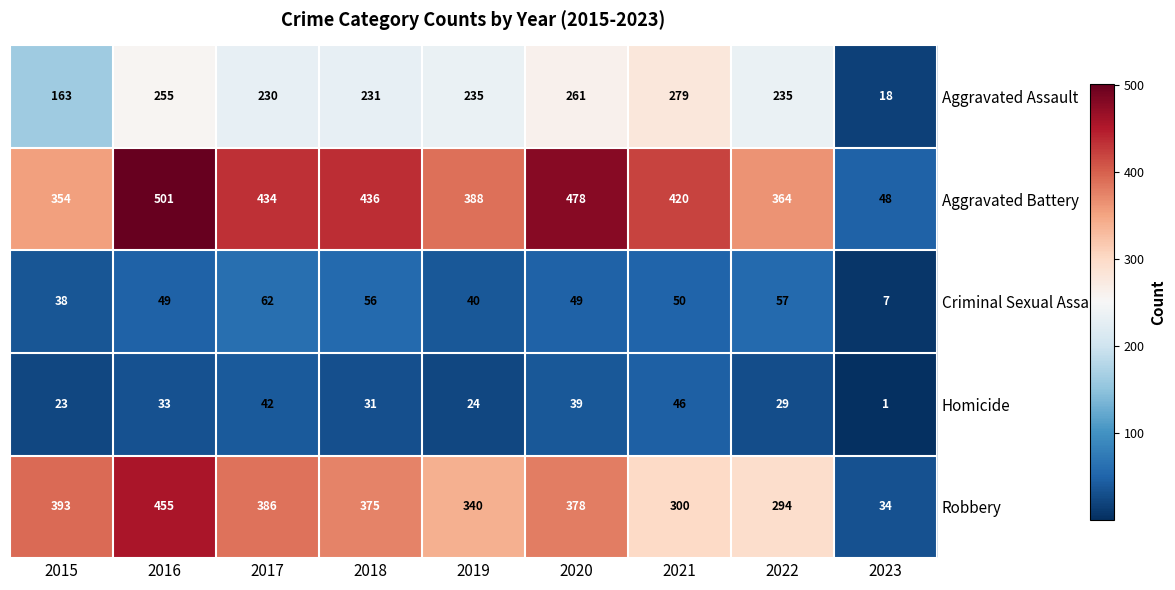

Which series has the largest total across all categories?

Aggravated Battery